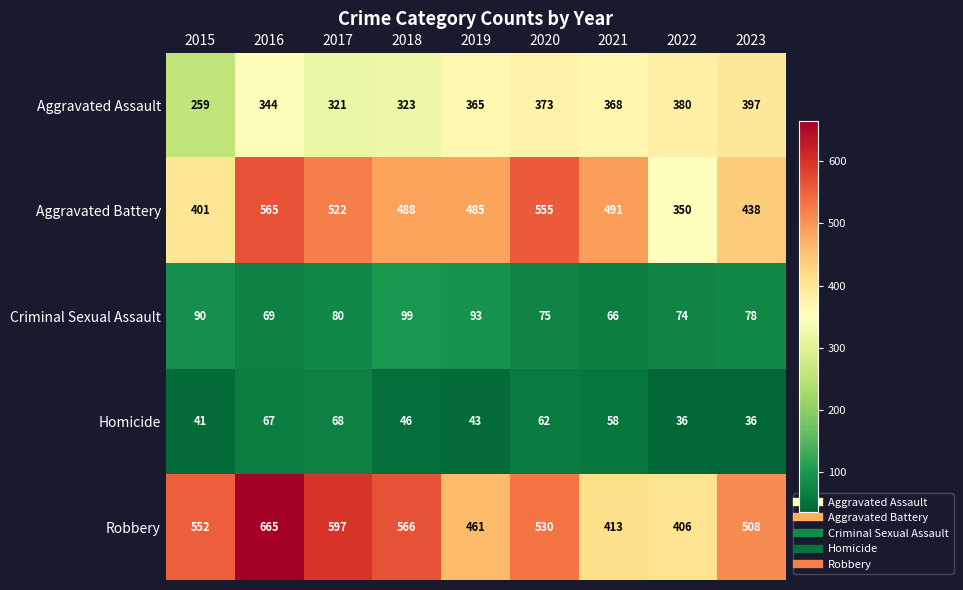

What is the greatest value displayed?

665